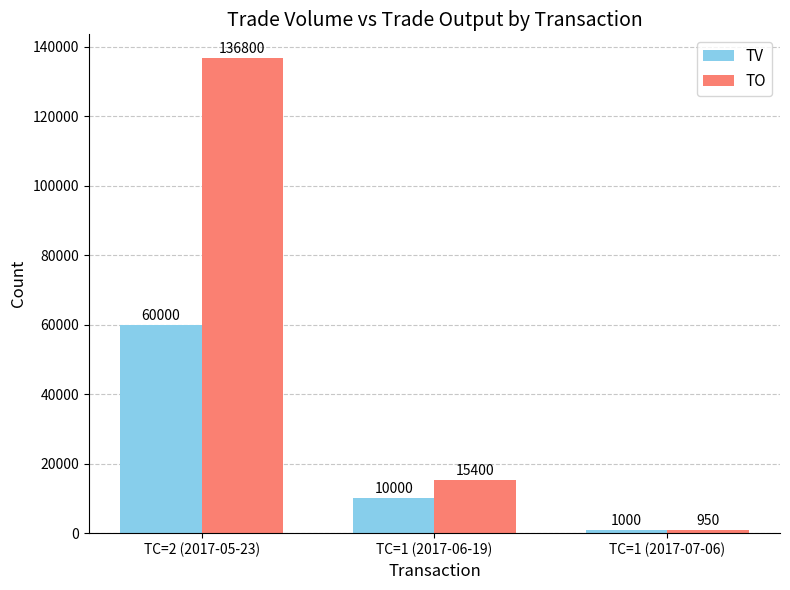

Reading right to left, what are all the values shown in this chart?

TV: TC=1 (2017-07-06)=1000	TC=1 (2017-06-19)=10000	TC=2 (2017-05-23)=60000
TO: TC=1 (2017-07-06)=950	TC=1 (2017-06-19)=15400	TC=2 (2017-05-23)=136800